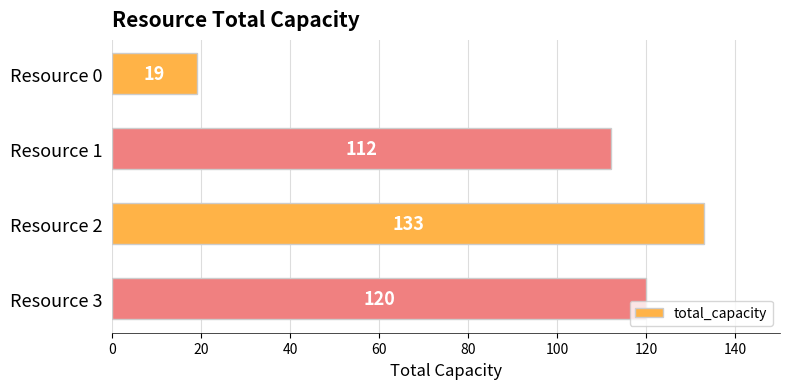

The chart shows a value of 9 at Resource 0. True or false?

False